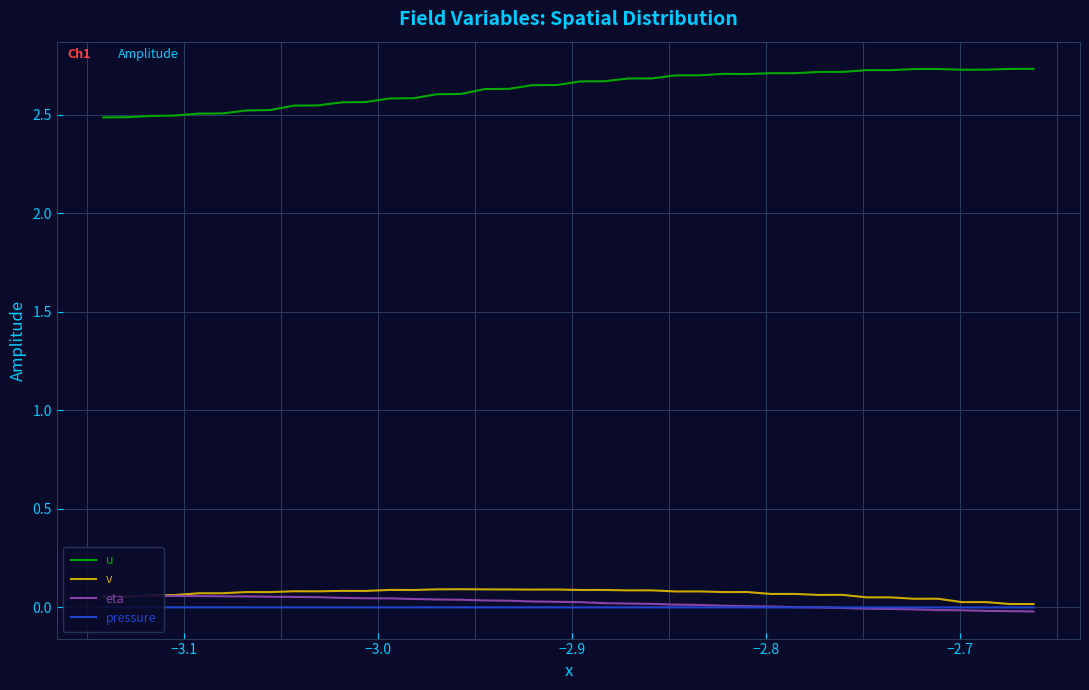

Which series has the widest spread of values?

u